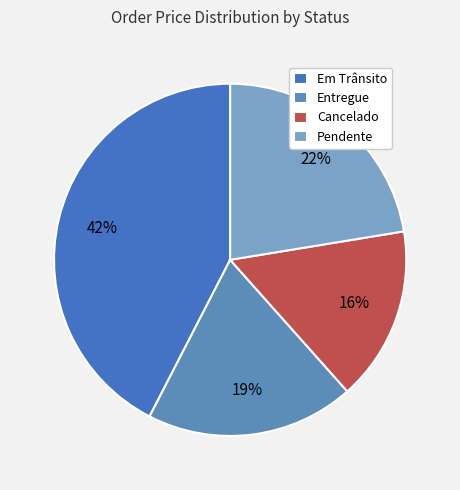

Rank the categories by value from highest to lowest.

Em Trânsito, Pendente, Entregue, Cancelado